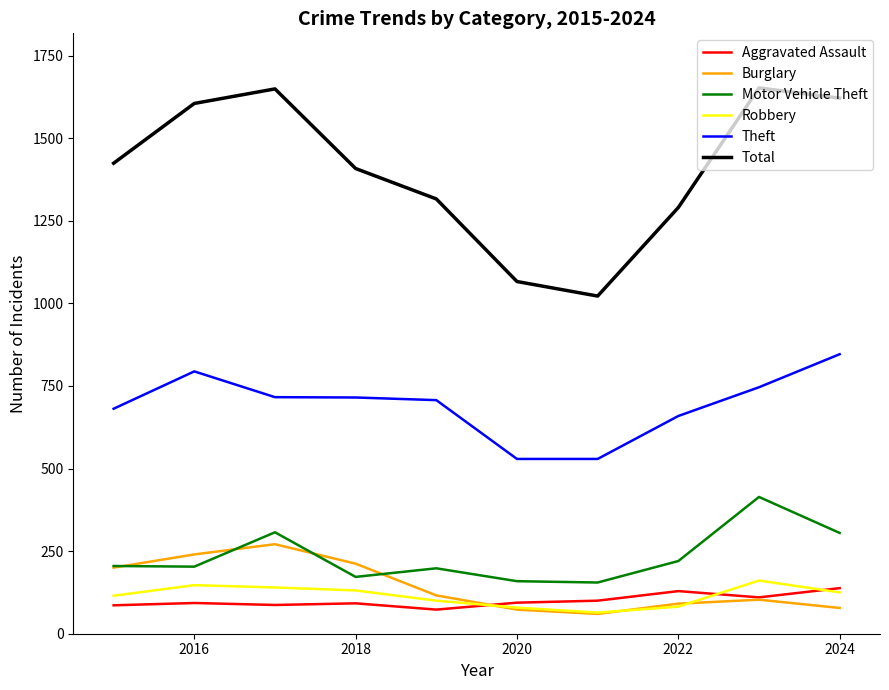

What is the difference between the second highest and second lowest values in the Robbery series?

68